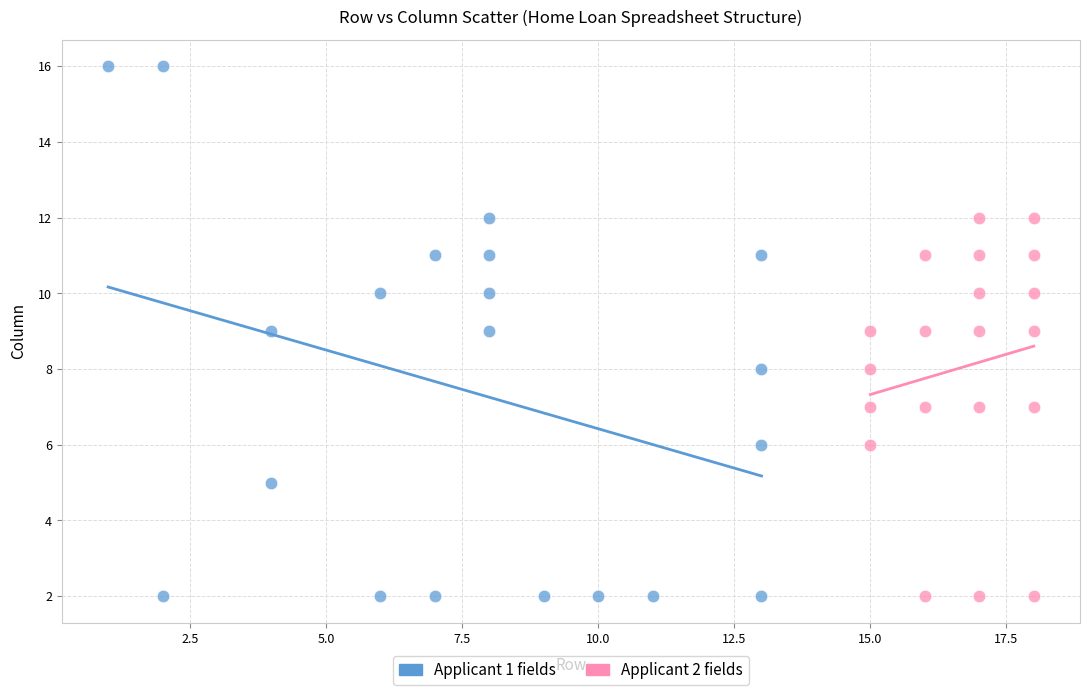

Which series reaches the maximum Y coordinate?

Applicant 1 fields